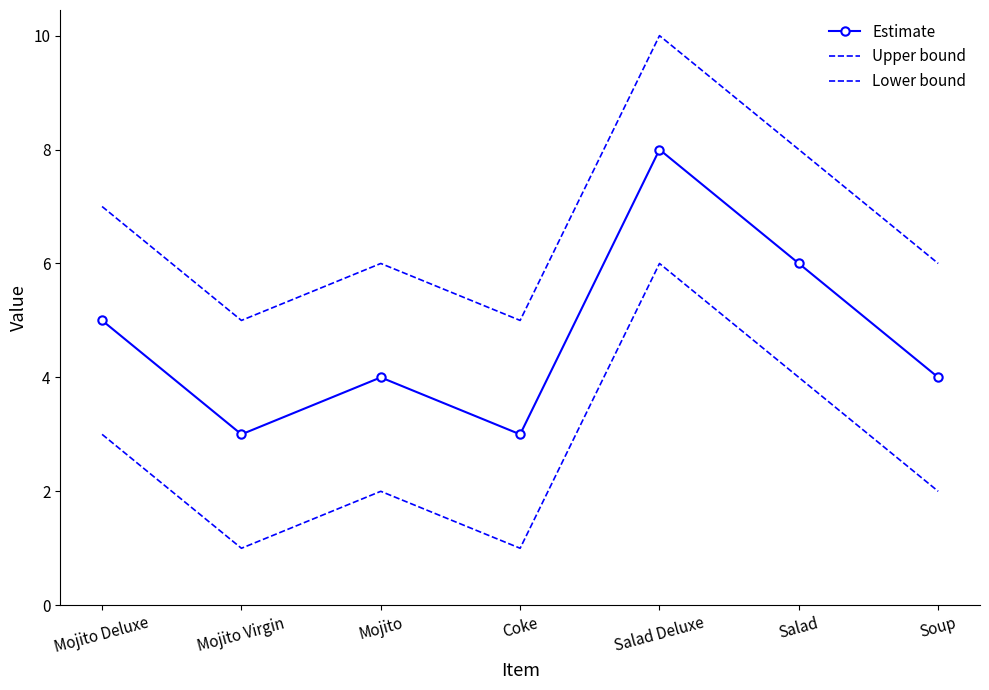

How many interior local peaks does the Estimate series have?

2